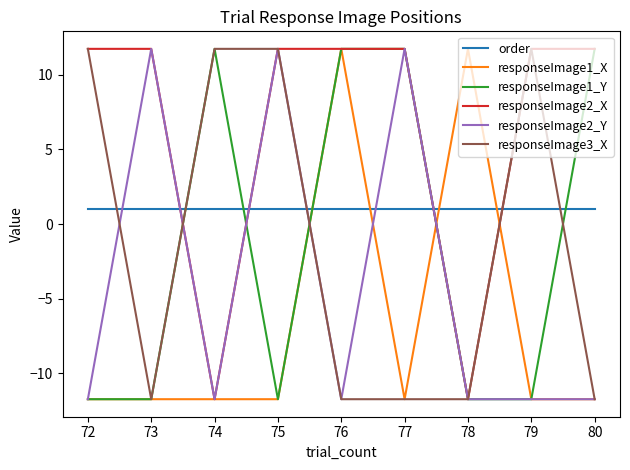

Where does the responseImage3_X series first go above -11?

72